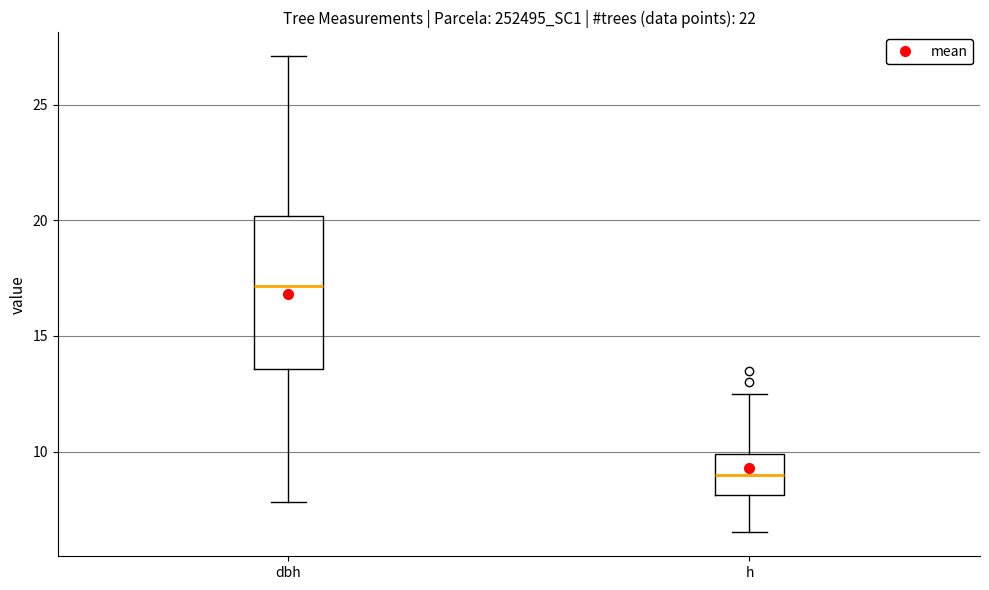

Which box is the tallest, from its lower edge to its upper edge?

dbh